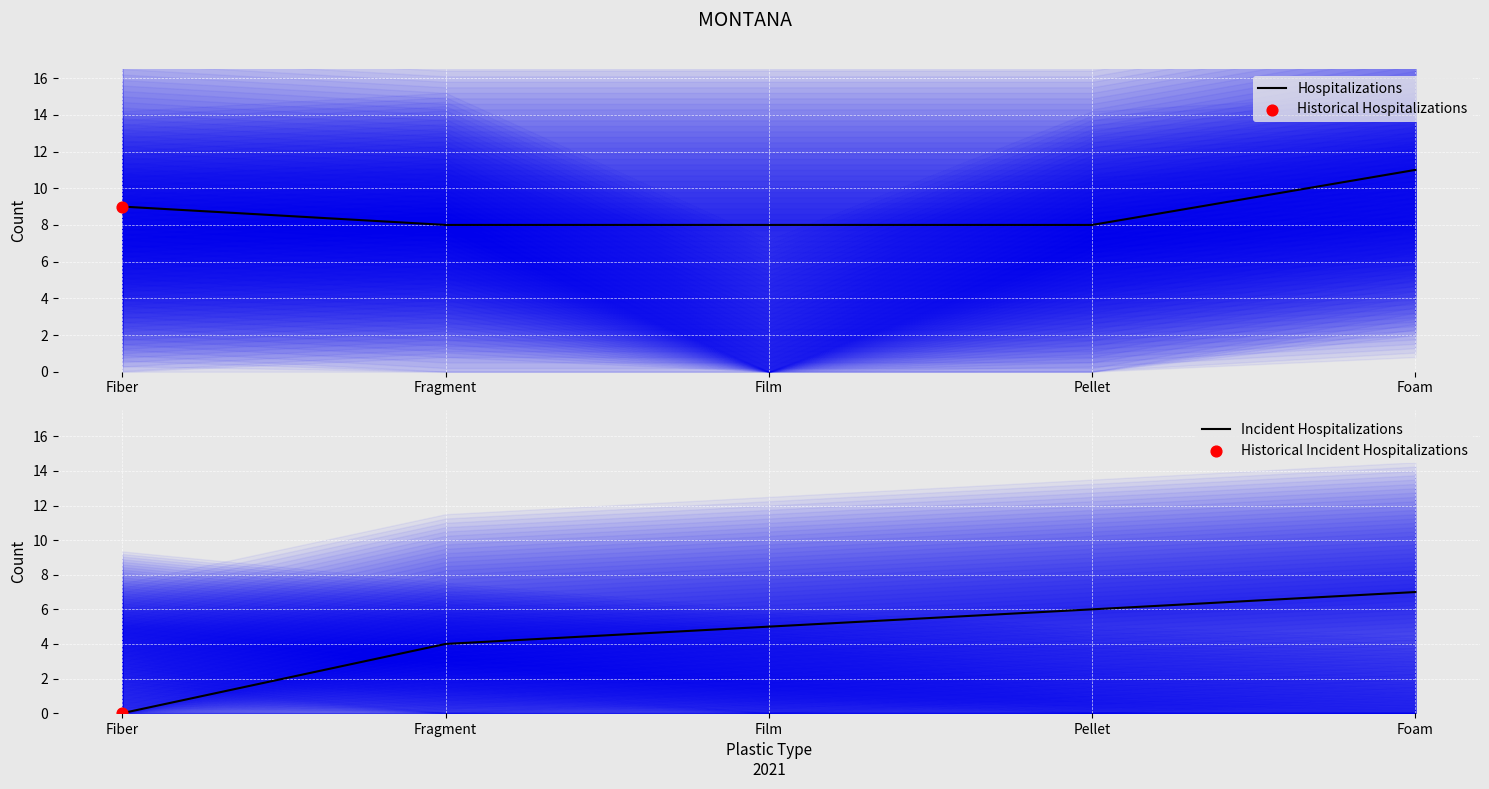

Which series has the largest total across all categories?

Hospitalizations